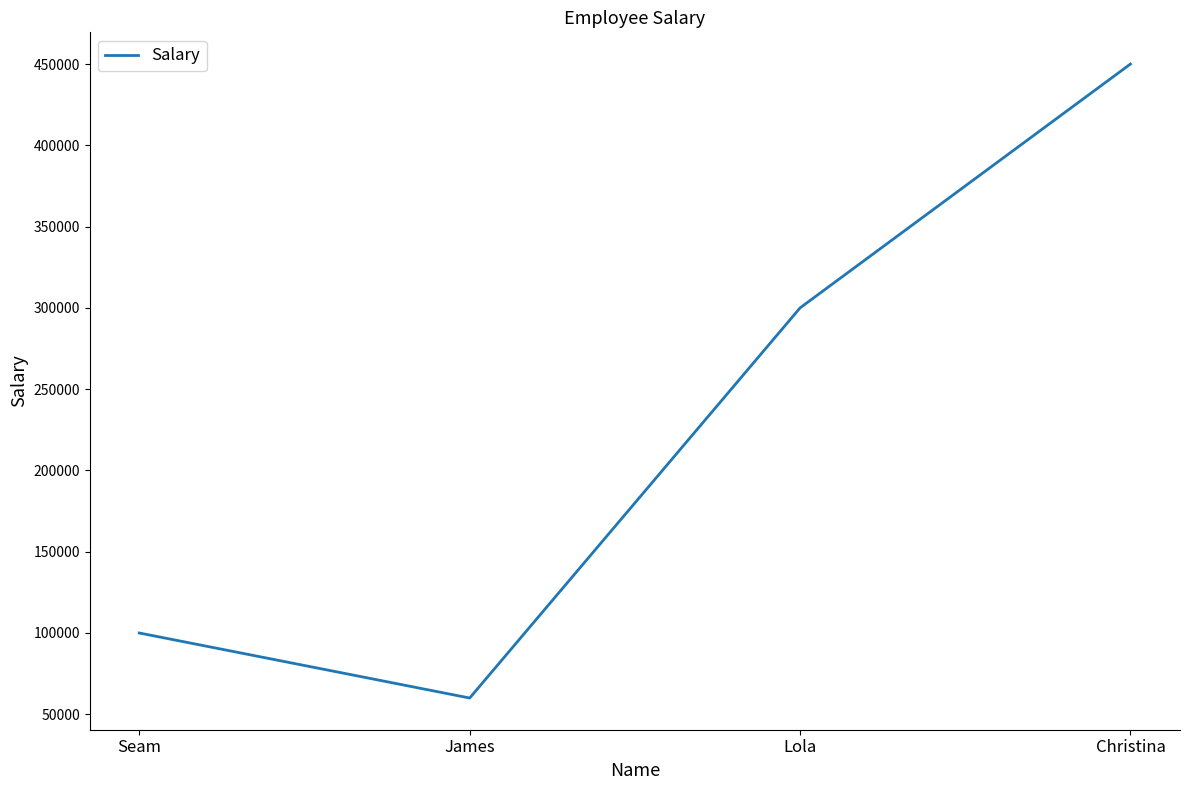

Which has a higher value, Christina or James?

Christina